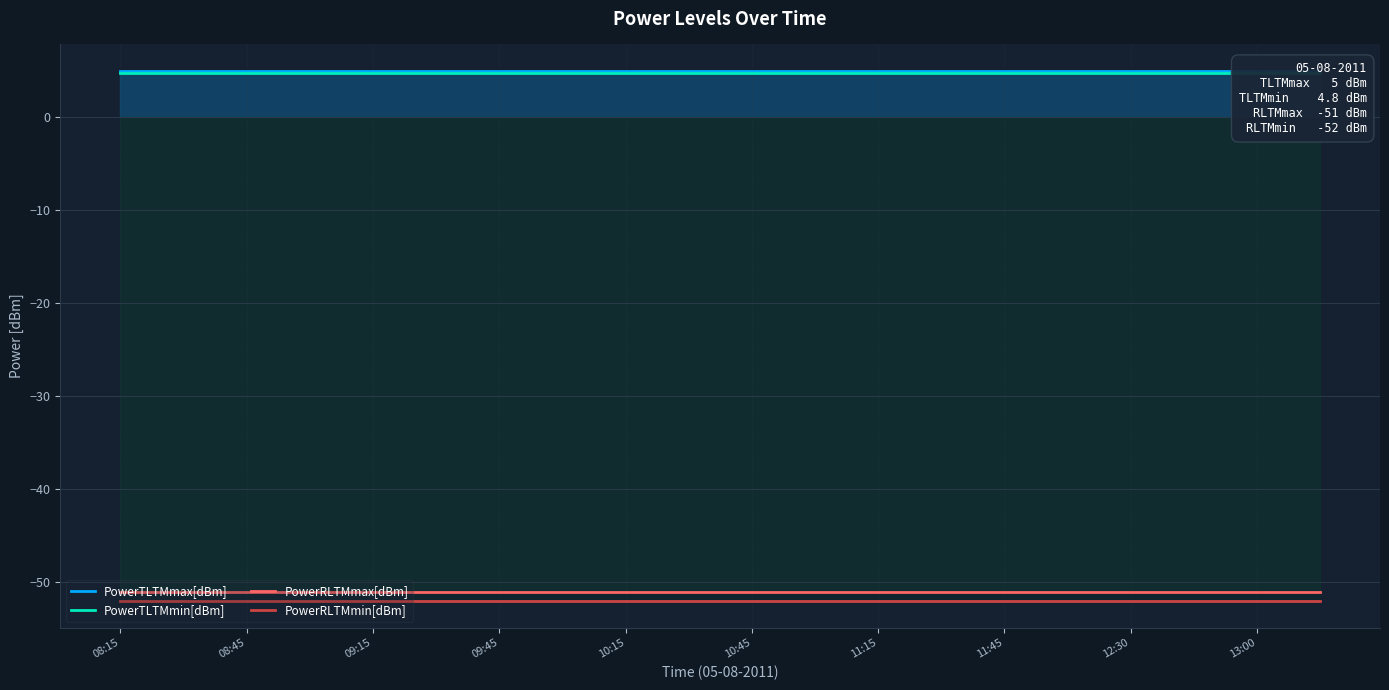

Read the PowerTLTMmin[dBm] value at 08:15.

4.8